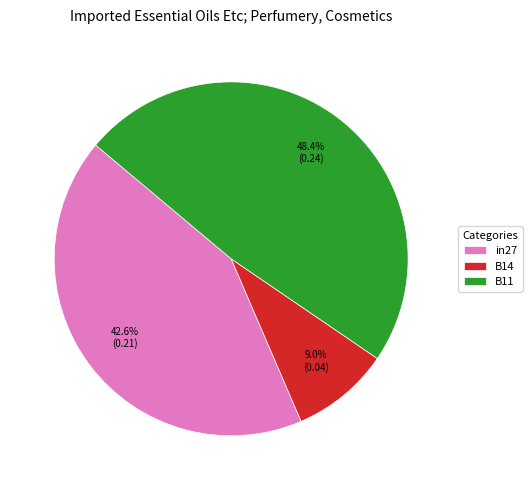

How many segments does this pie chart have?

3